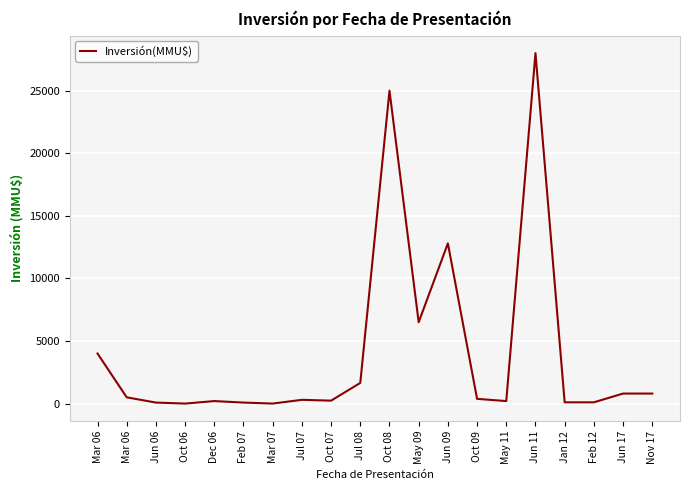

List the labels in order of value, largest first.

Jun 11, Oct 08, Jun 09, May 09, Mar 06, Jul 08, Jun 17, Nov 17, Mar 06, Oct 09, Jul 07, Oct 07, Dec 06, May 11, Jan 12, Feb 12, Jun 06, Feb 07, Mar 07, Oct 06